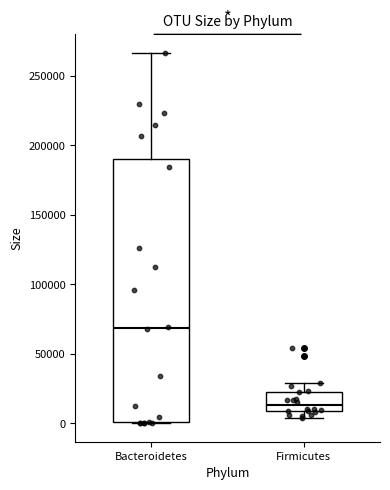

Where does the upper whisker of the box for Firmicutes end on the y-axis? The values are not printed on the chart, so give them approximately, as read against the axis.

30000